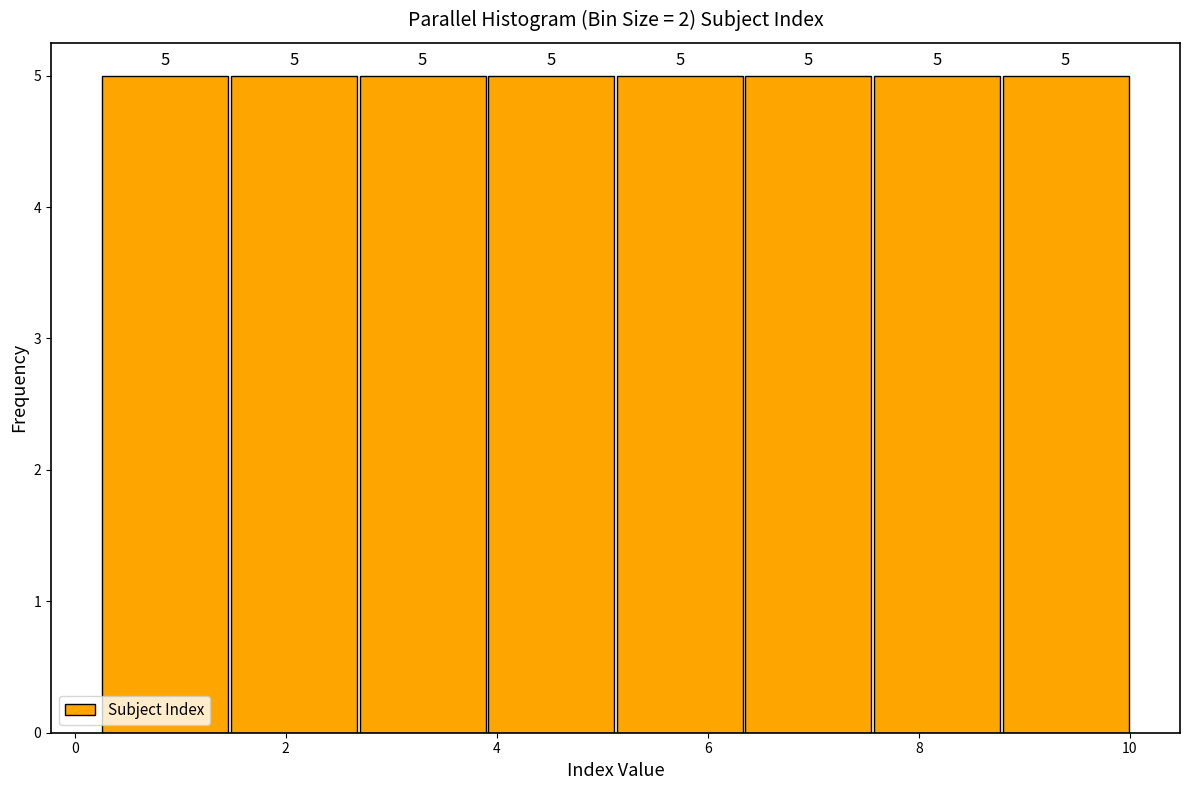

Reading left to right, transcribe this chart: for each bar, give the range it covers on the x-axis and its height. The bar edges are not printed on the chart, so give them approximately, as read against the axis.

0.2 to 1.4: 5
1.4 to 2.6: 5
2.6 to 4.0: 5
4.0 to 5.2: 5
5.2 to 6.4: 5
6.4 to 7.6: 5
7.6 to 8.8: 5
8.8 to 10.0: 5